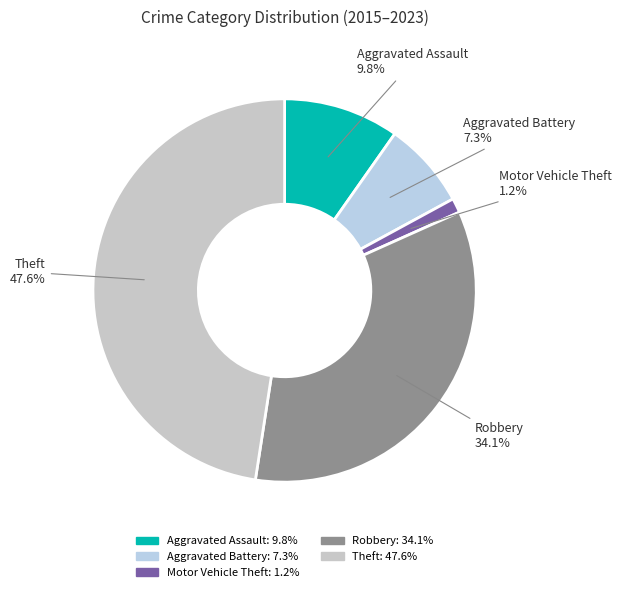

Which slice is the smallest?

Motor Vehicle Theft